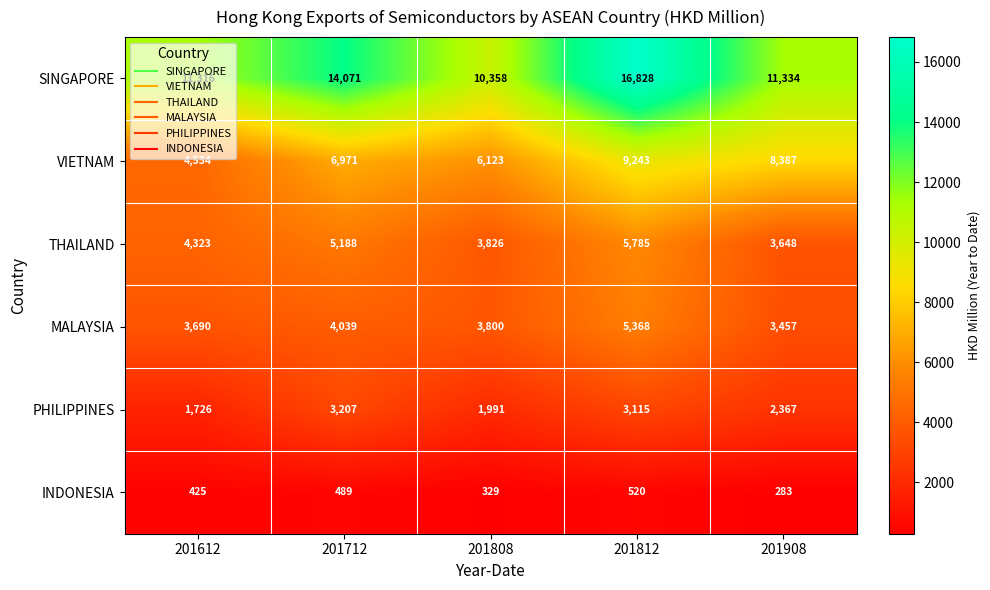

What is the difference between the MALAYSIA values at 201812 and 201908?

1911